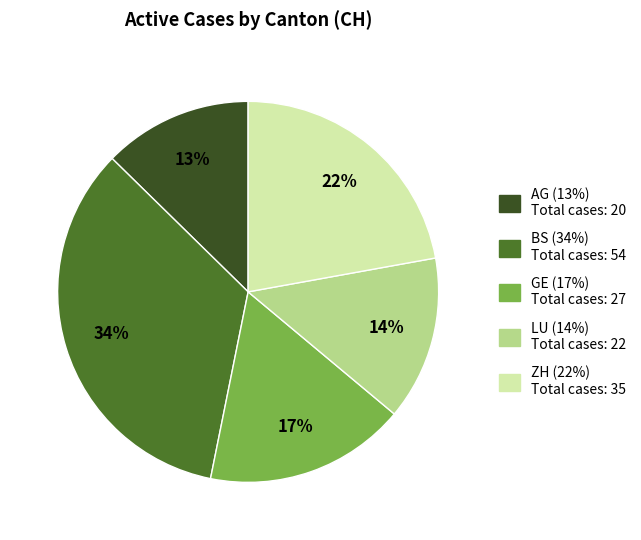

Is there any slice that represents more than half of the pie?

No